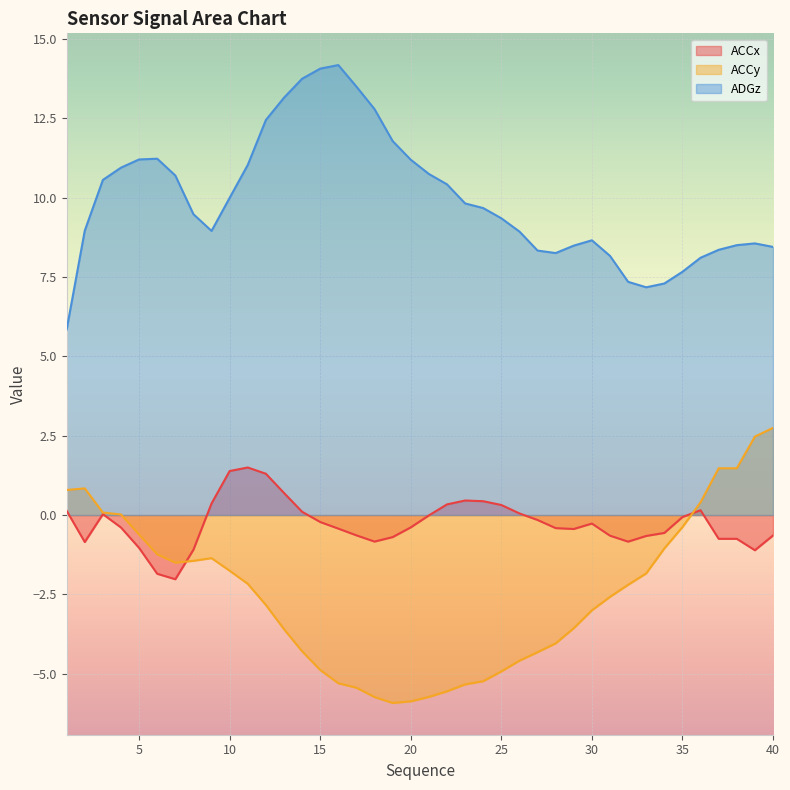

True or false: ACCy and ACCx cross at least once.

True